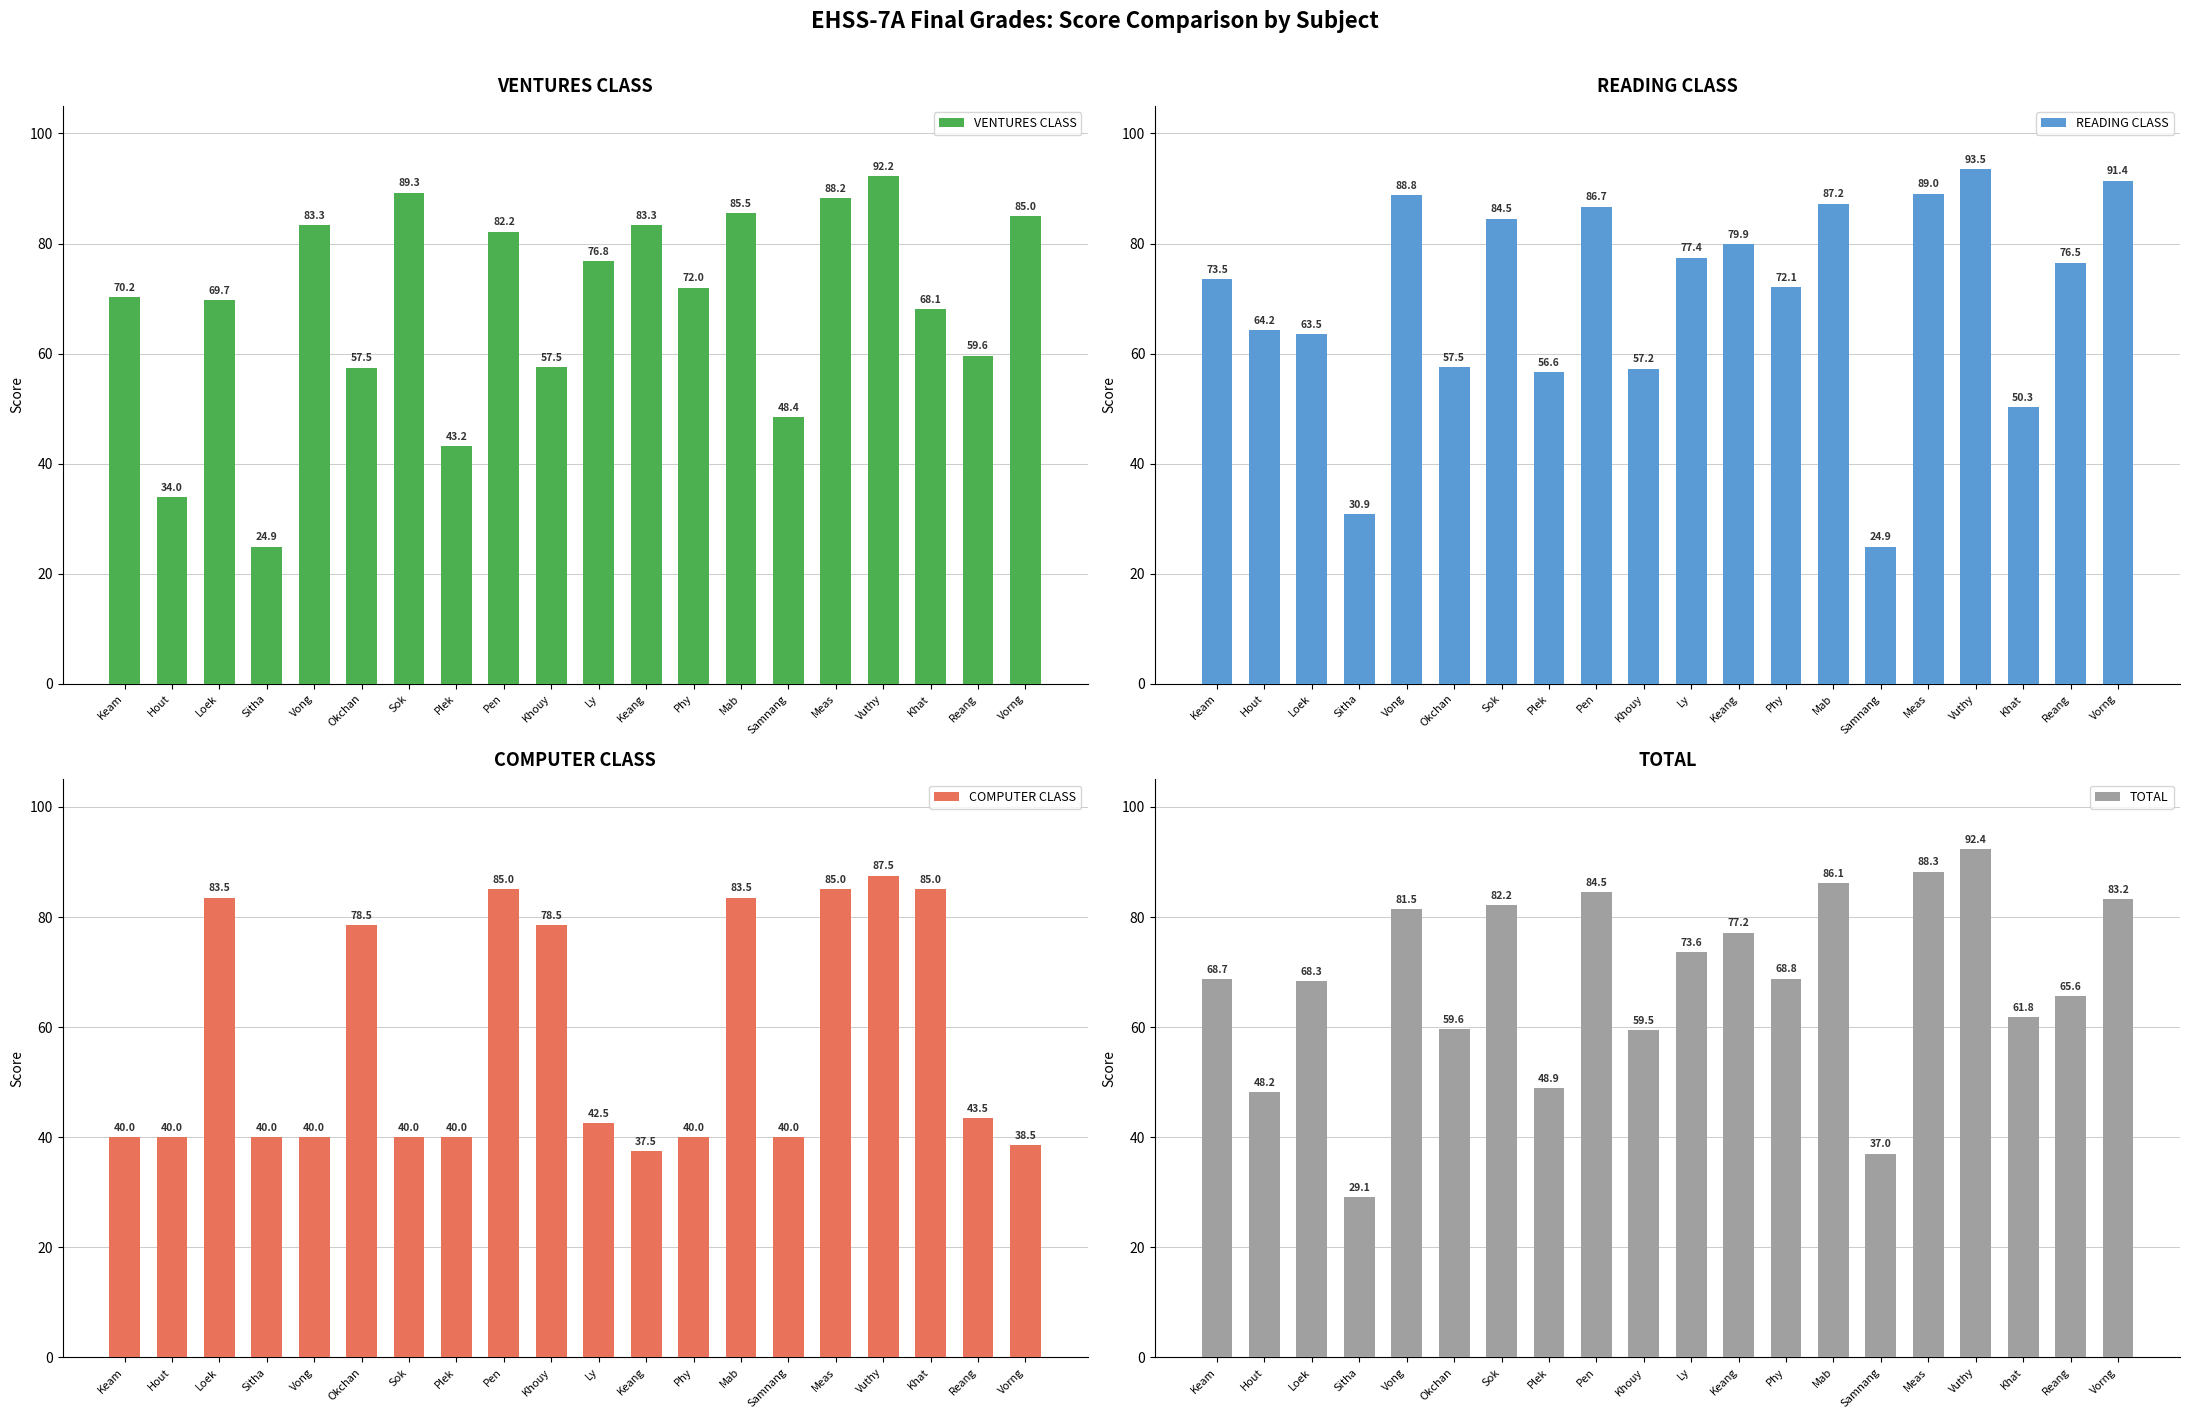

Rank the series by their maximum value, from lowest to highest.

COMPUTER CLASS, VENTURES CLASS, TOTAL, READING CLASS